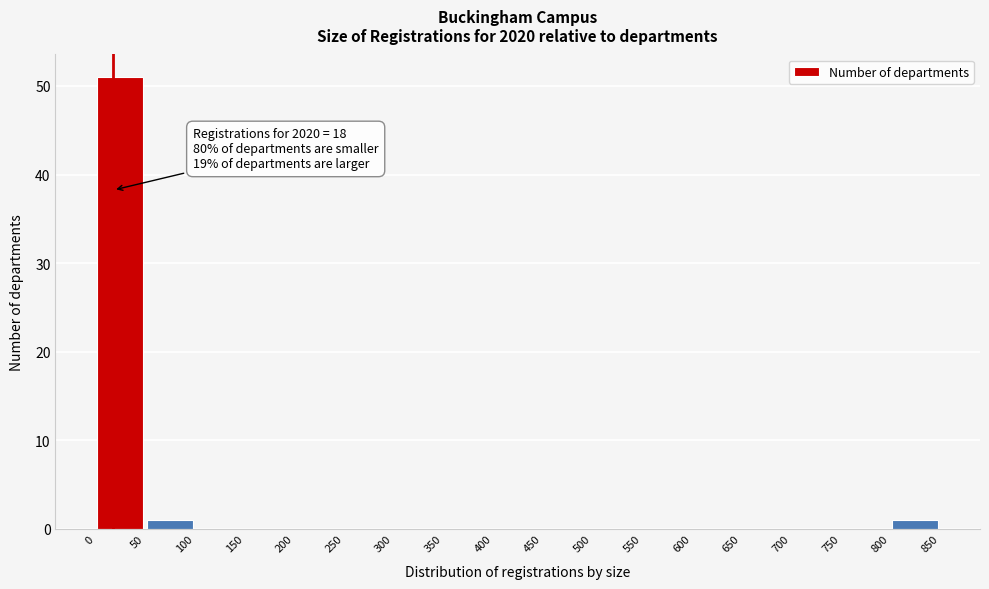

Which range on the x-axis has the tallest bar?

0 to 50